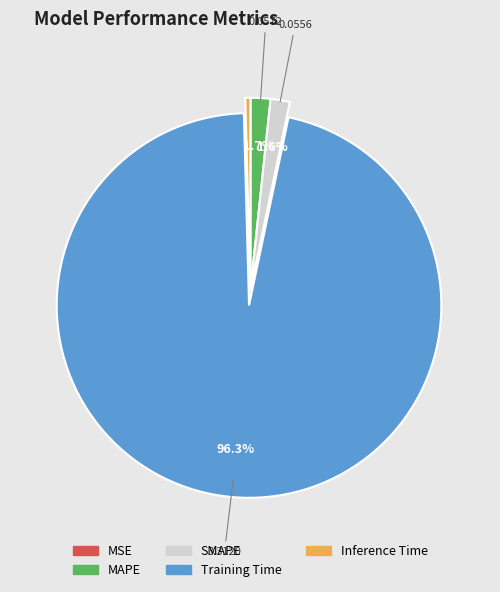

Which category has the biggest portion of the pie?

Training Time